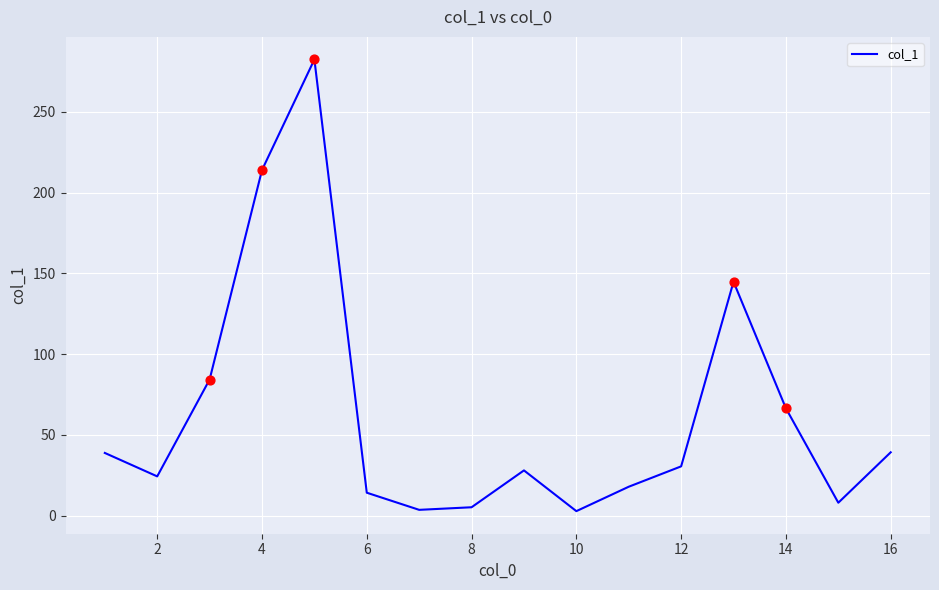

What is the greatest value displayed?

282.3